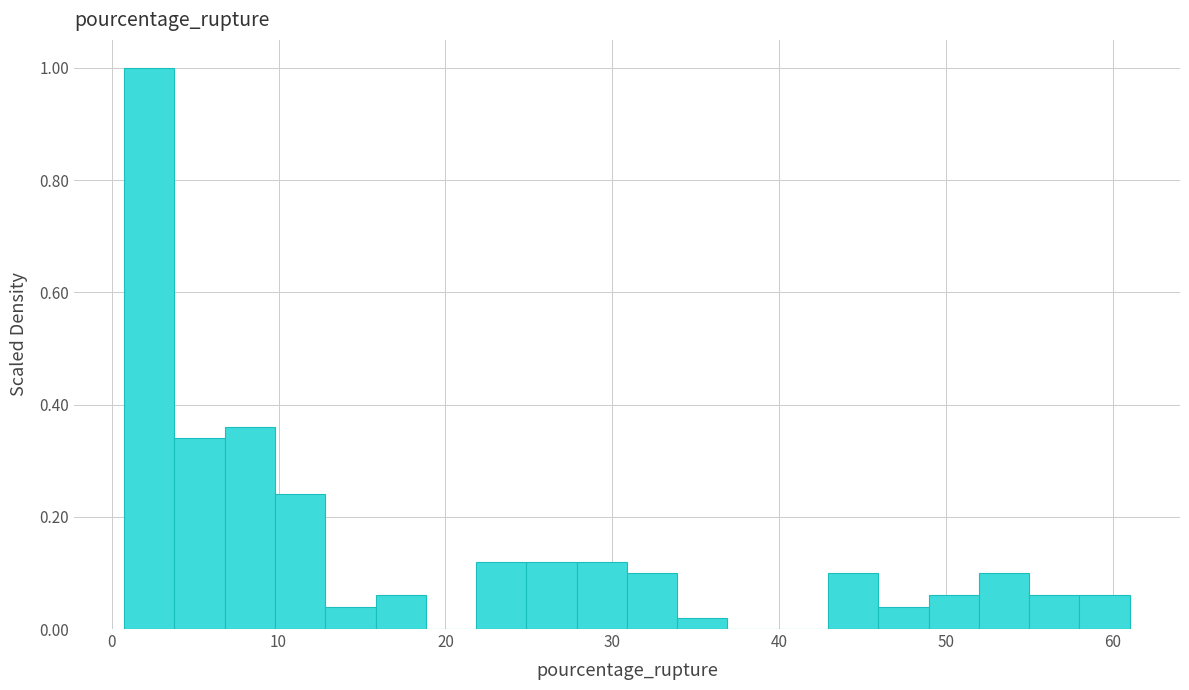

Around what value on the x-axis is the tallest bar? Give the approximate position of its centre, as read against the axis.

2